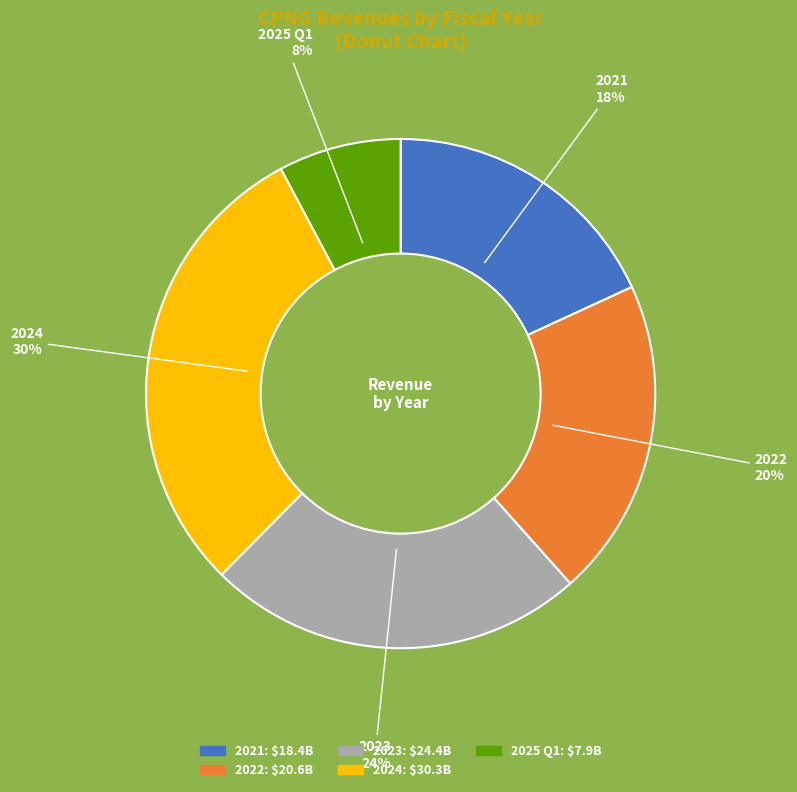

To the nearest percent, what is the average slice percentage?

20%